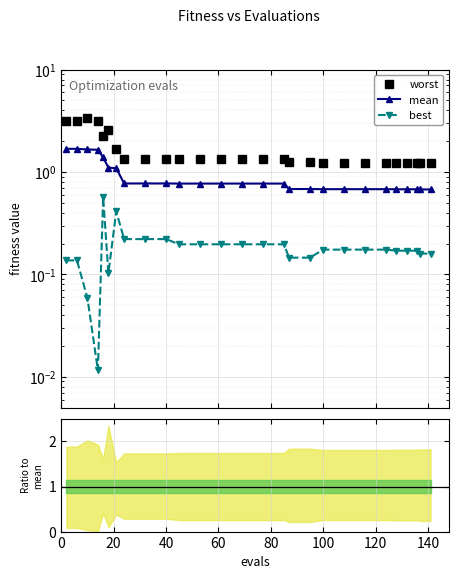

Is this an area chart (filled region under the line)?

No